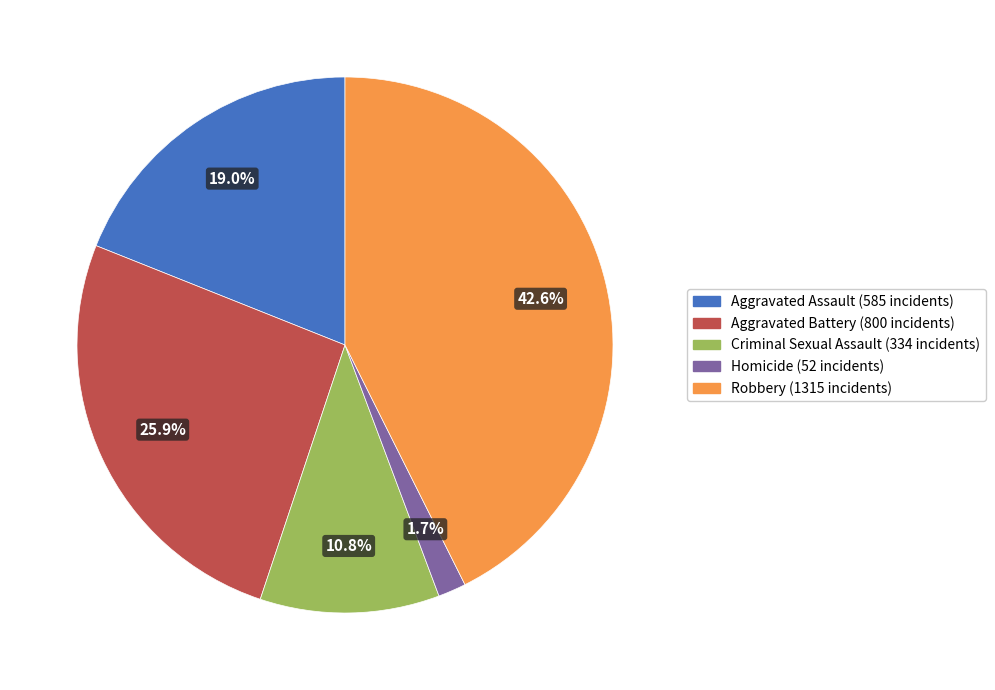

Count the number of slices in the pie.

5